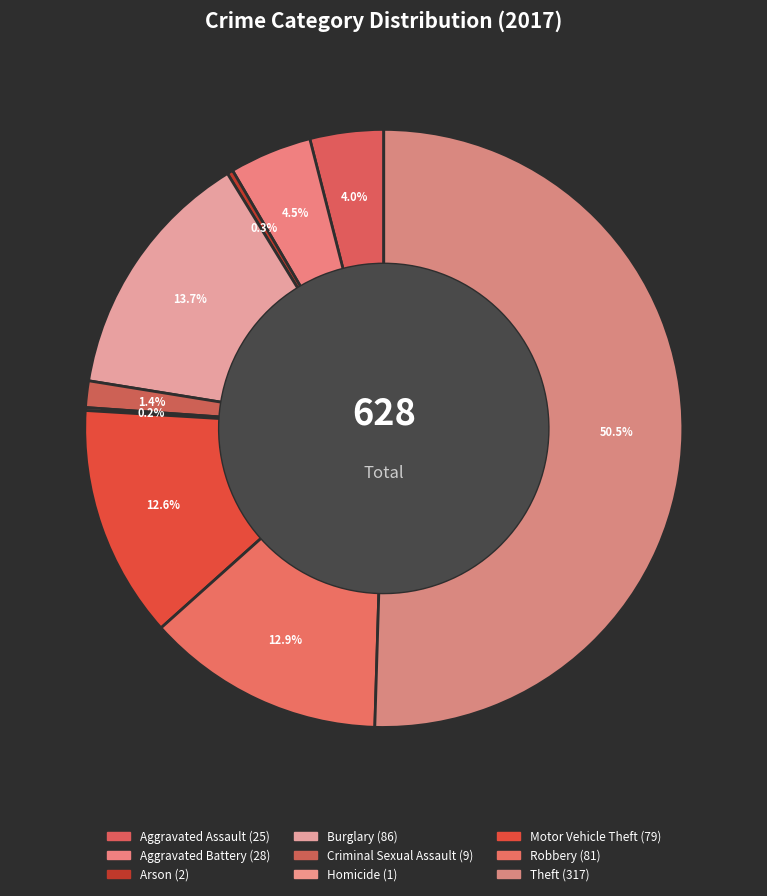

Which category has the smallest portion of the pie?

Homicide